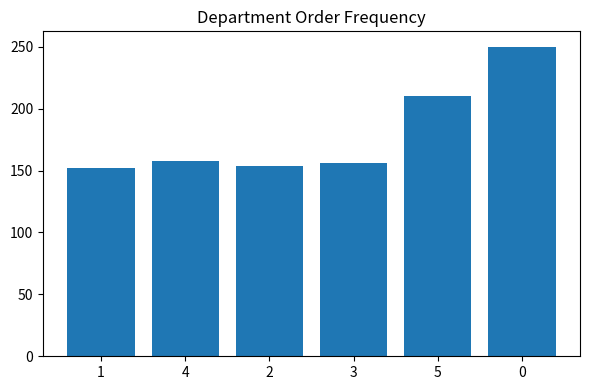

What is the label of the 2nd bar from the left?

4